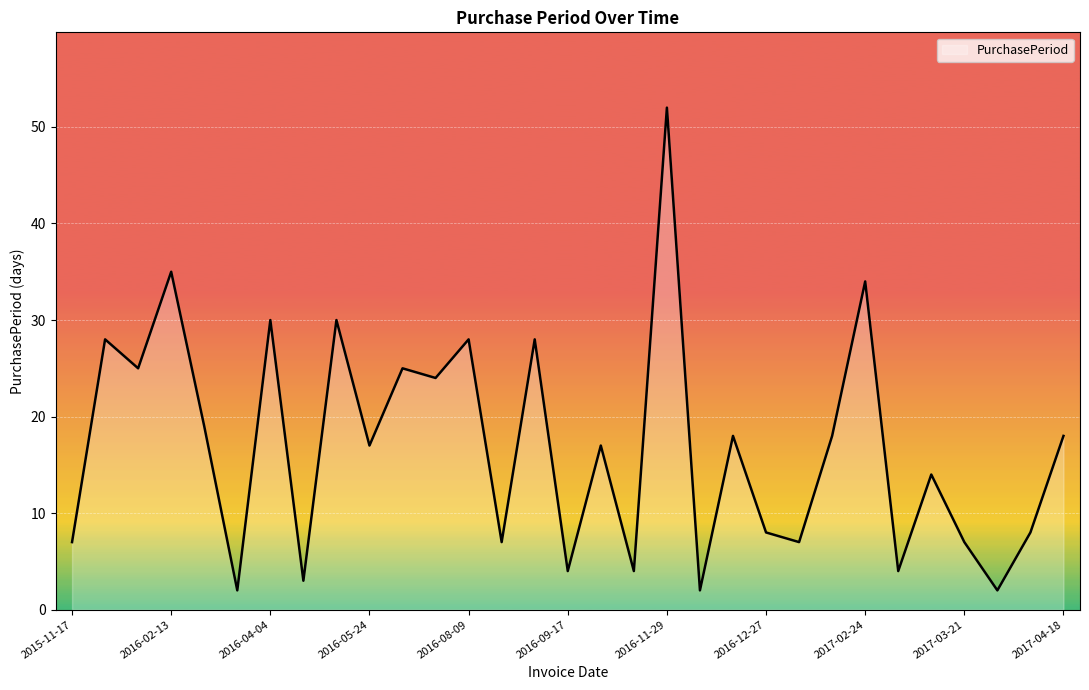

How many distinct data groups are displayed?

1